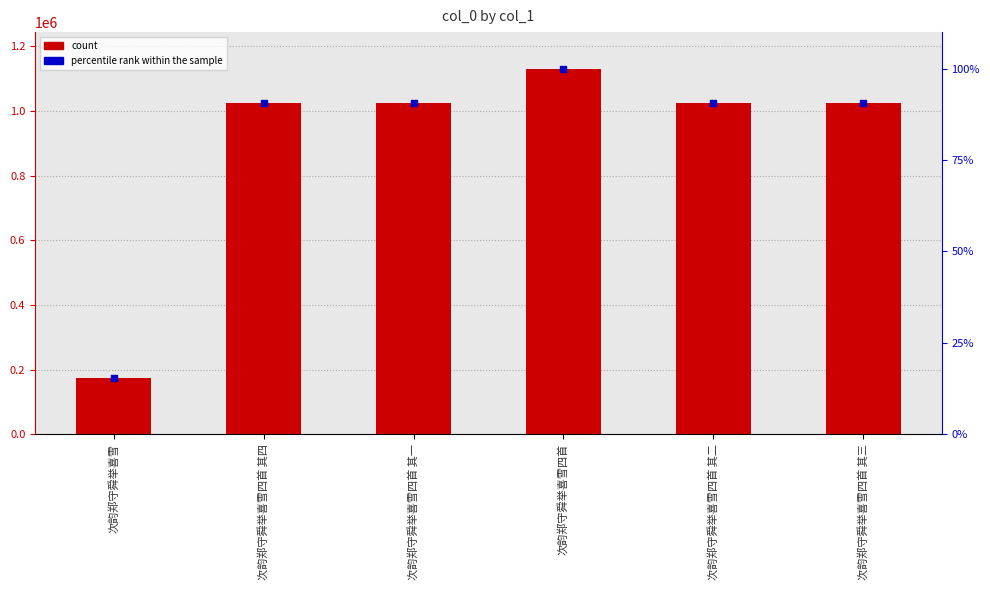

Which series has the largest total across all categories?

col_0